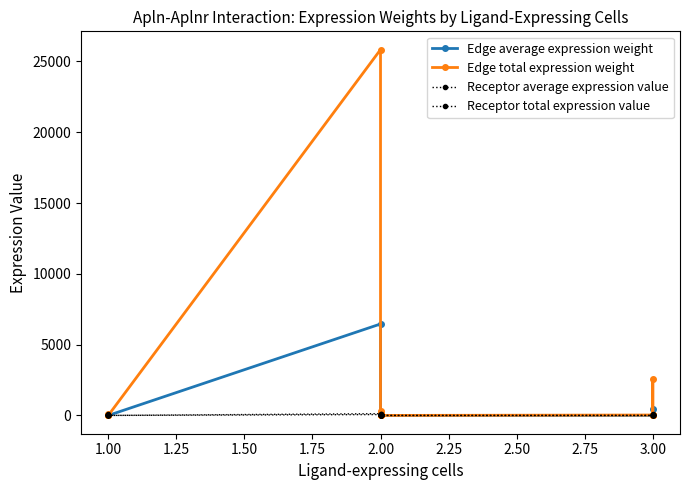

What is the minimum value for Edge total expression weight?

0.1